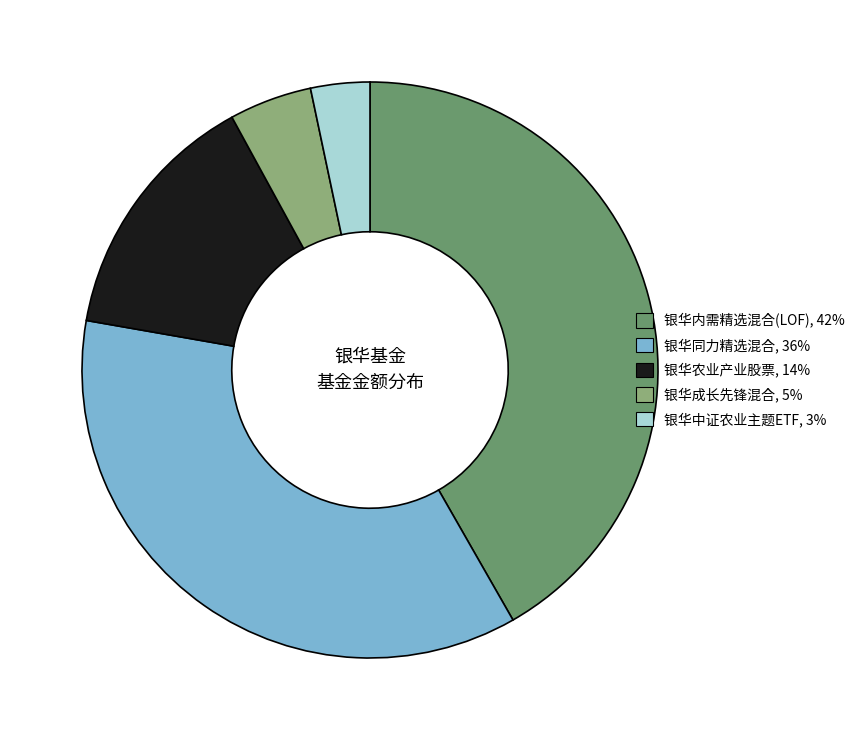

True or false: 银华内需精选混合(LOF) accounts for 47% of the total.

False